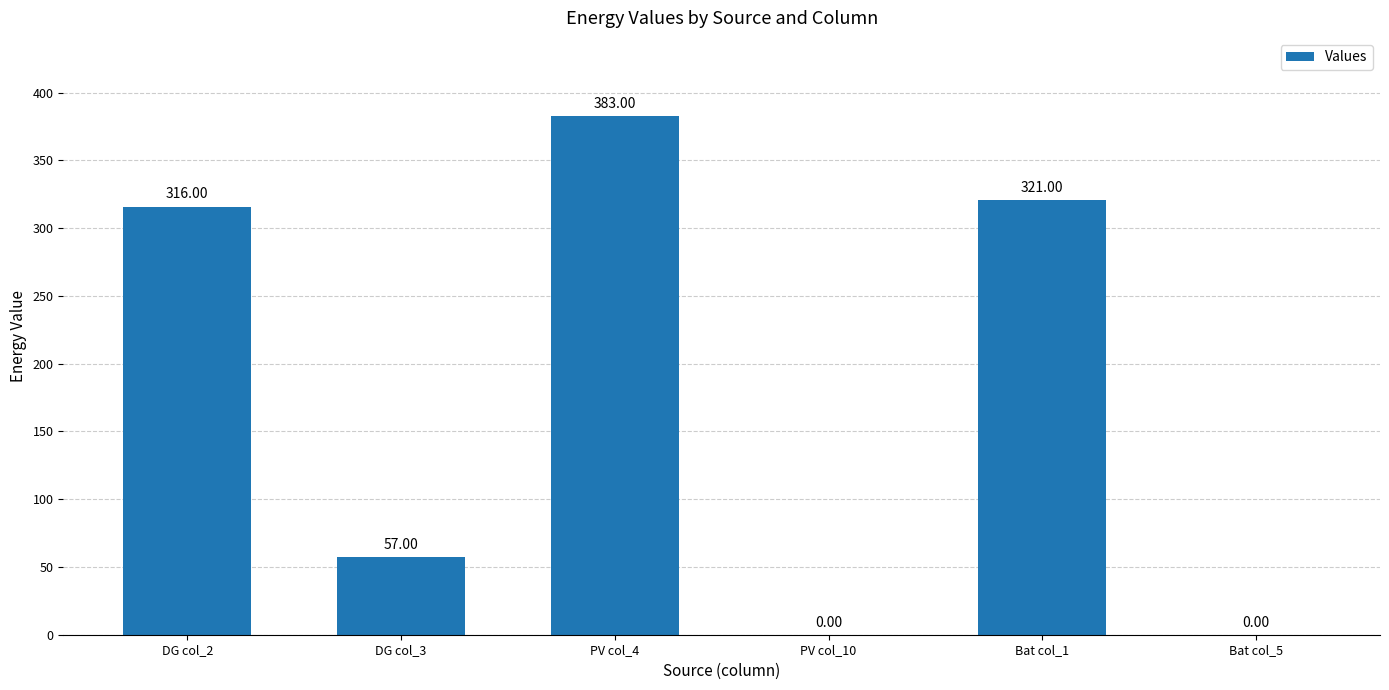

The chart shows a value of 0 at Bat col_5. True or false?

True